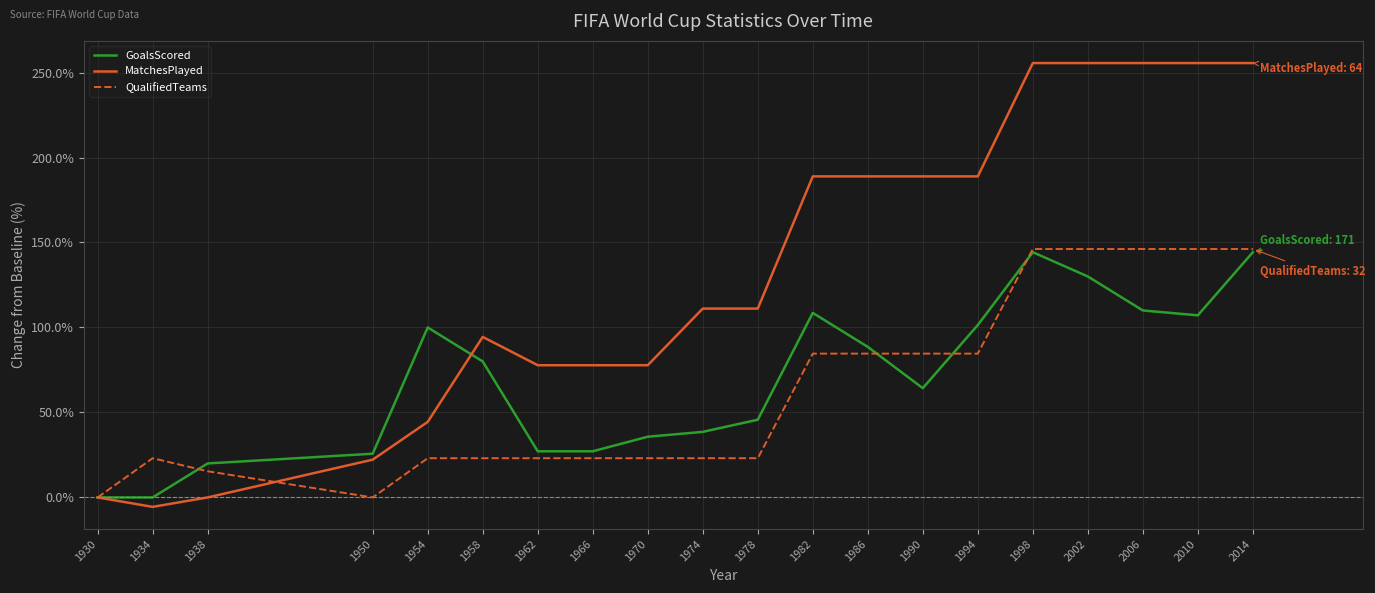

In GoalsScored, how many points are higher than both neighbors (excluding endpoints)?

3